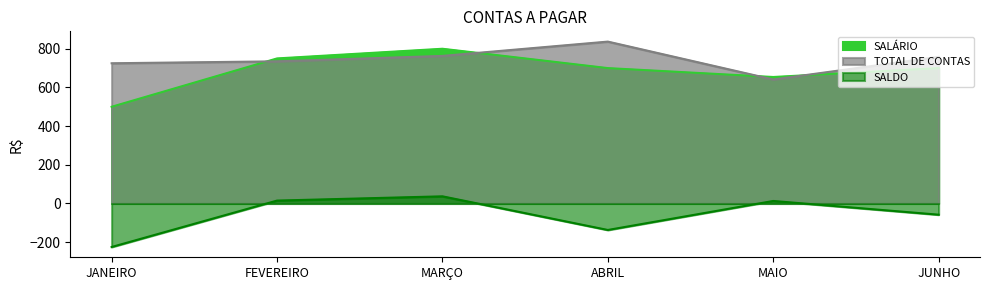

True or false: SALÁRIO and SALDO intersect in this chart.

False